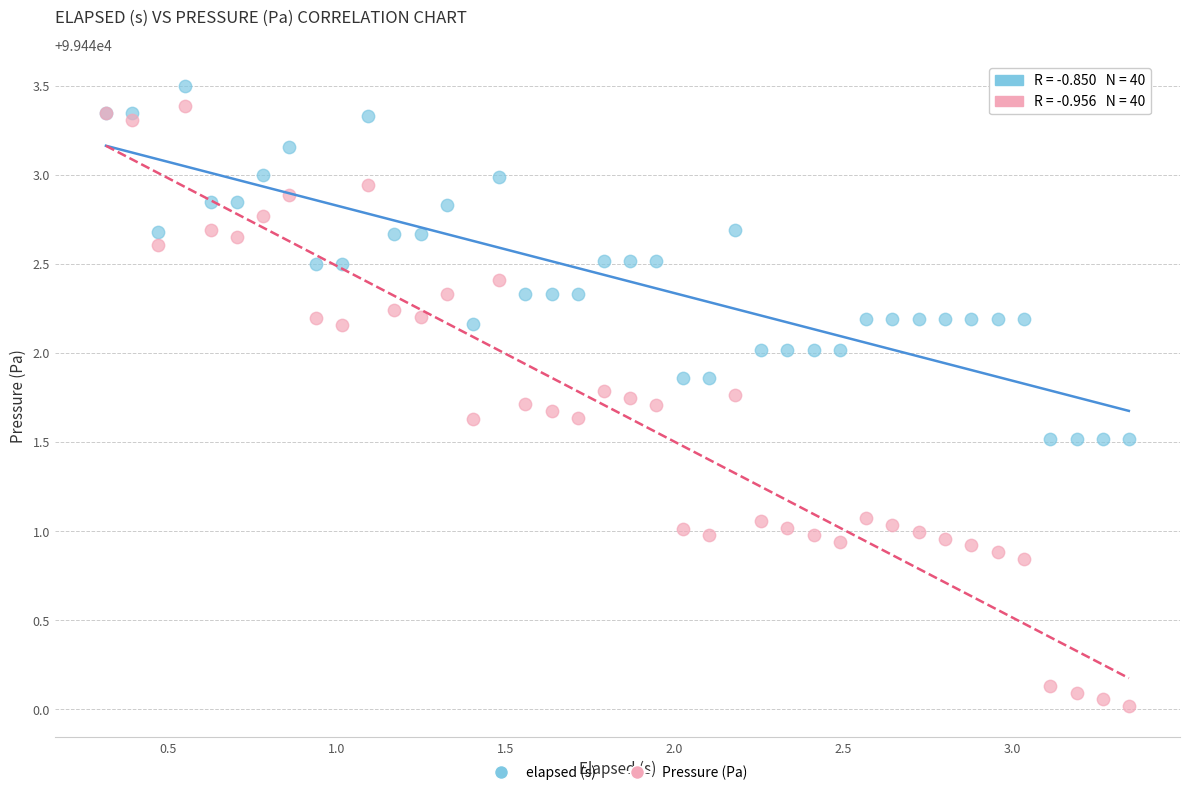

Which series has the largest Y range (max minus min)?

Pressure (Pa)